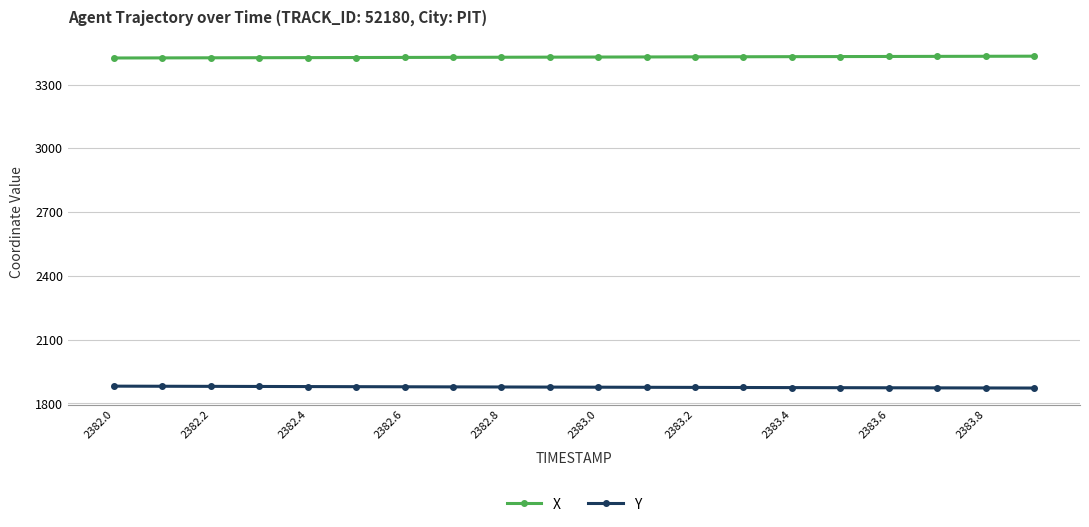

What is the minimum value shown in the chart?

1872.3